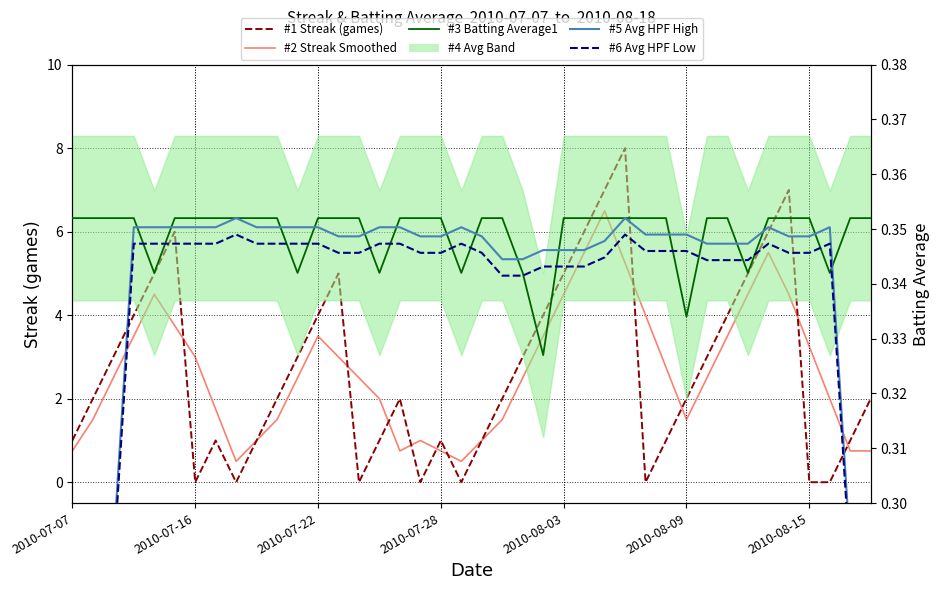

Which series has the widest spread of values?

#1 Streak (games)